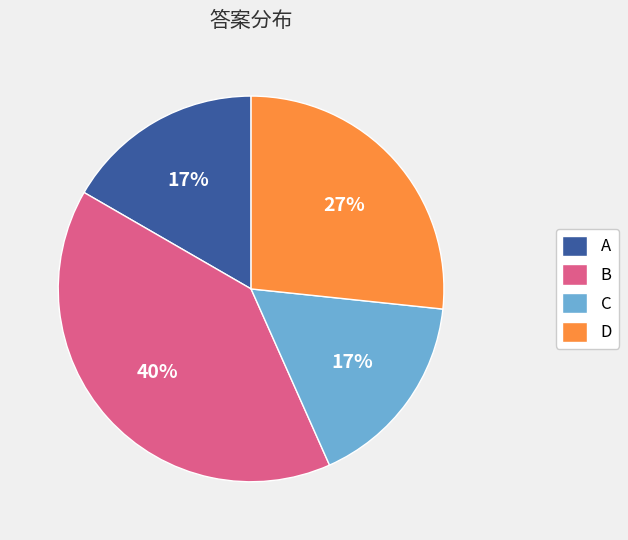

To the nearest percent, what portion does C represent?

17%